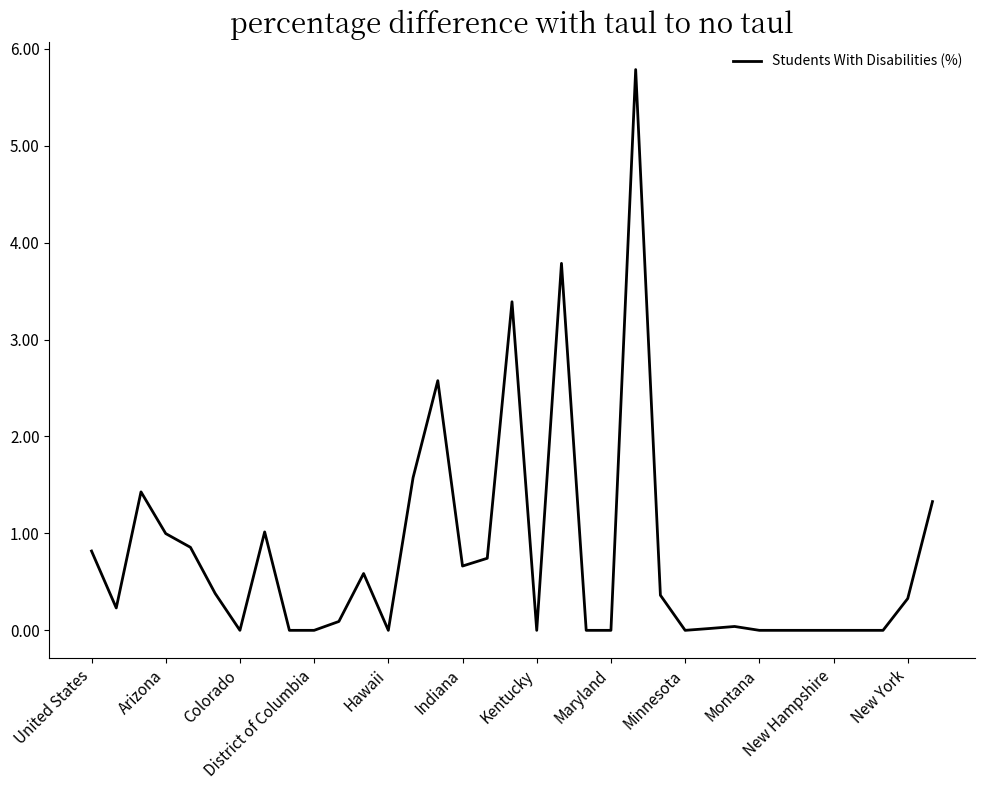

What is the greatest value displayed?

5.8